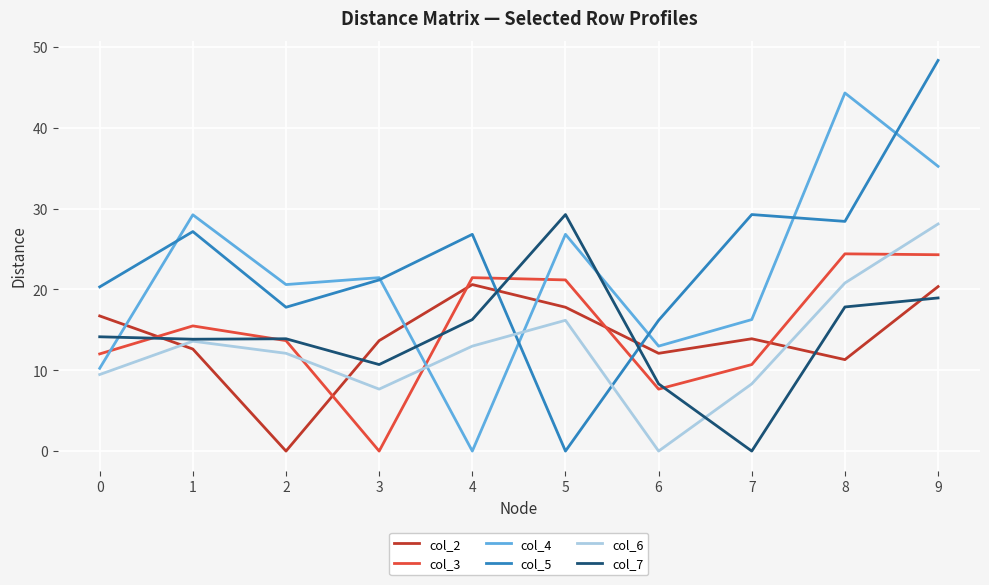

What is the maximum value shown in the chart?

48.3